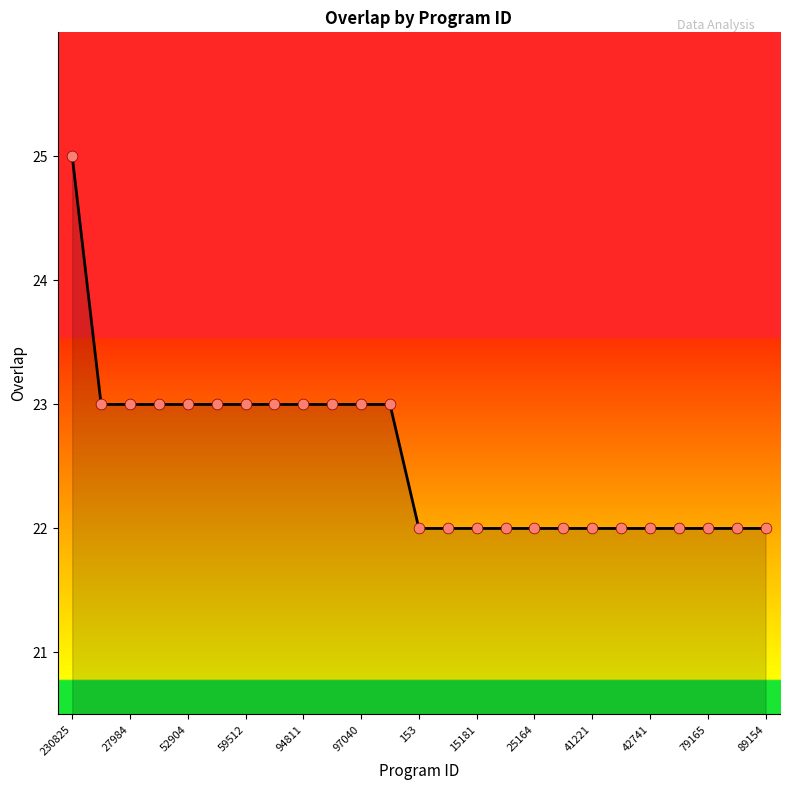

What is the minimum value shown in the chart?

22